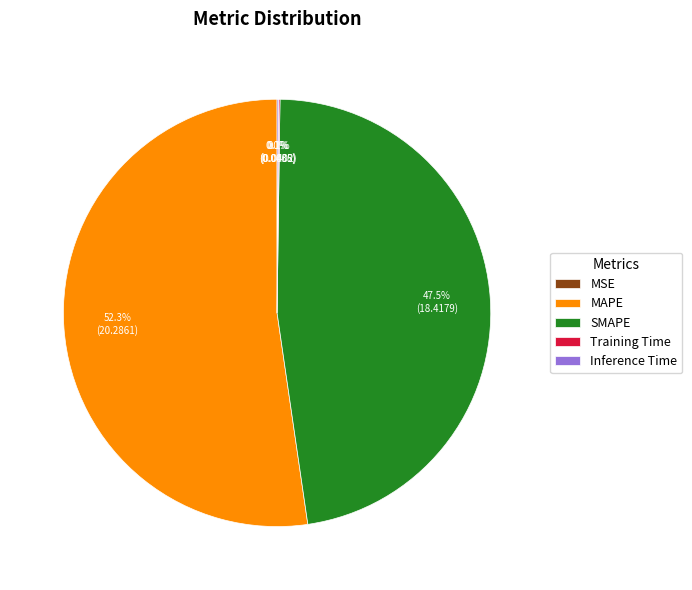

Which category has the biggest portion of the pie?

MAPE